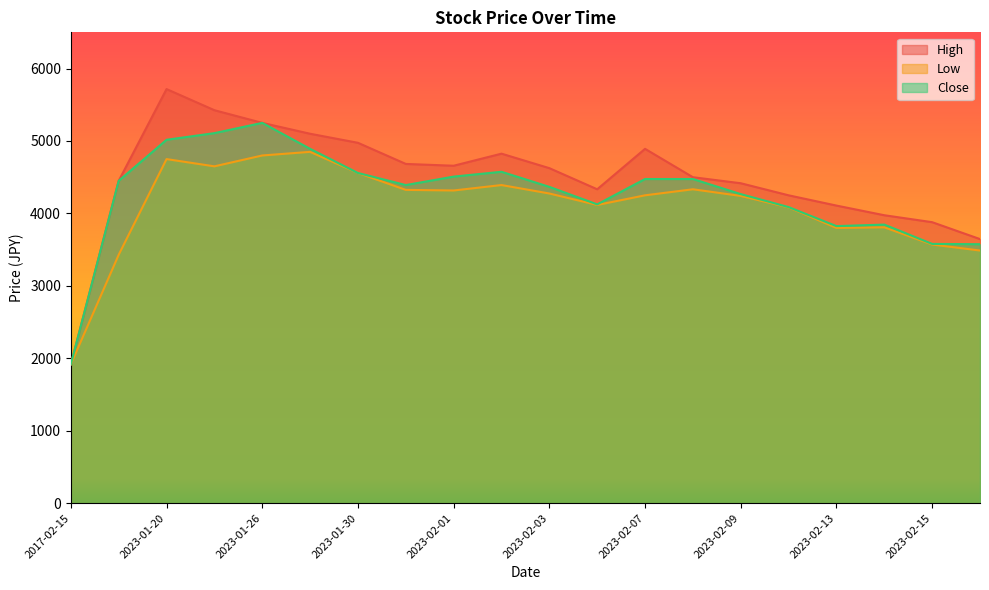

True or false: Low and Close cross at least once.

False